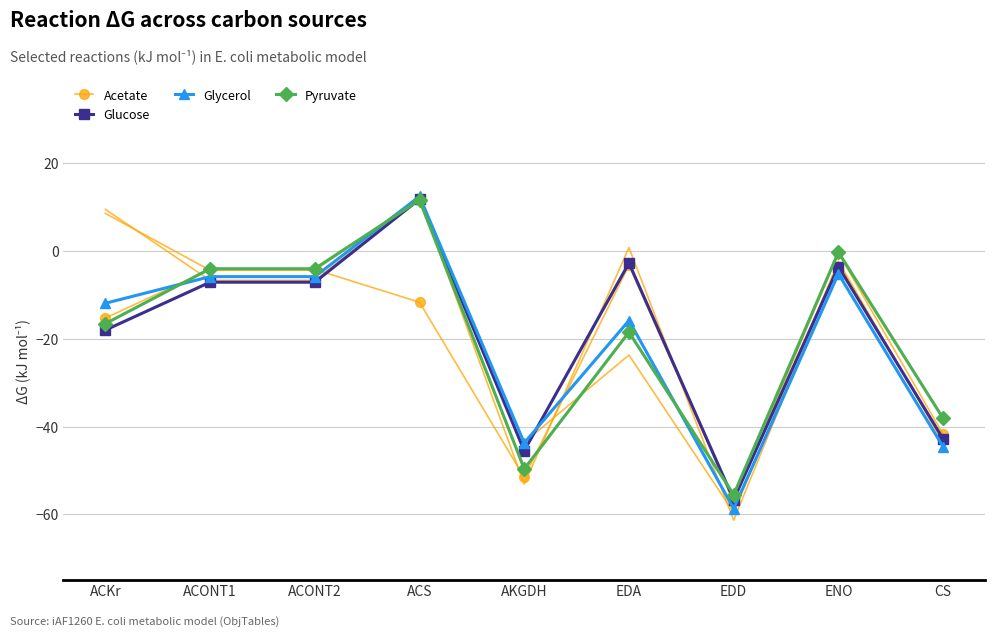

Reading left to right, extract all data points from this chart.

Acetate: -15.3	-4.2	-4.2	-11.7	-51.6	-3.2	-57.1	-0.4	-41.7
Glucose: -18.0	-7.1	-7.1	11.9	-45.5	-2.7	-56.7	-3.5	-42.8
Glycerol: -11.9	-5.8	-5.8	12.5	-43.7	-15.8	-58.7	-5.1	-44.6
Pyruvate: -16.5	-4.0	-4.0	11.7	-49.6	-18.5	-55.5	-0.2	-38.1